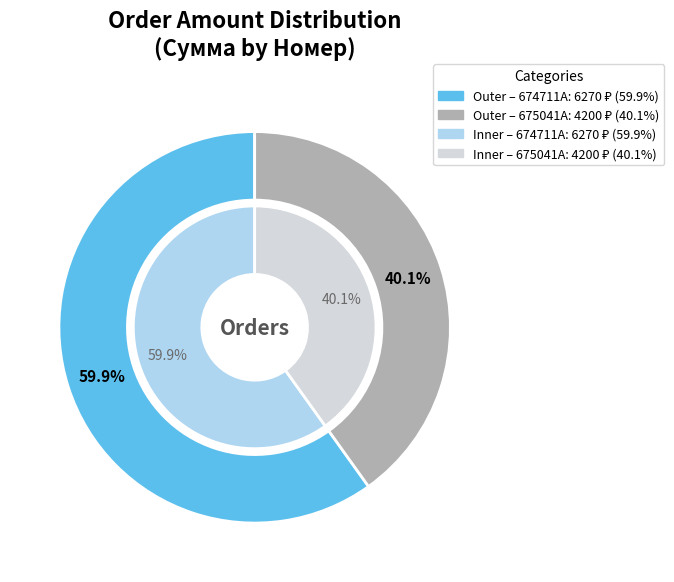

Is it true that 675041A is 40% of the pie?

True